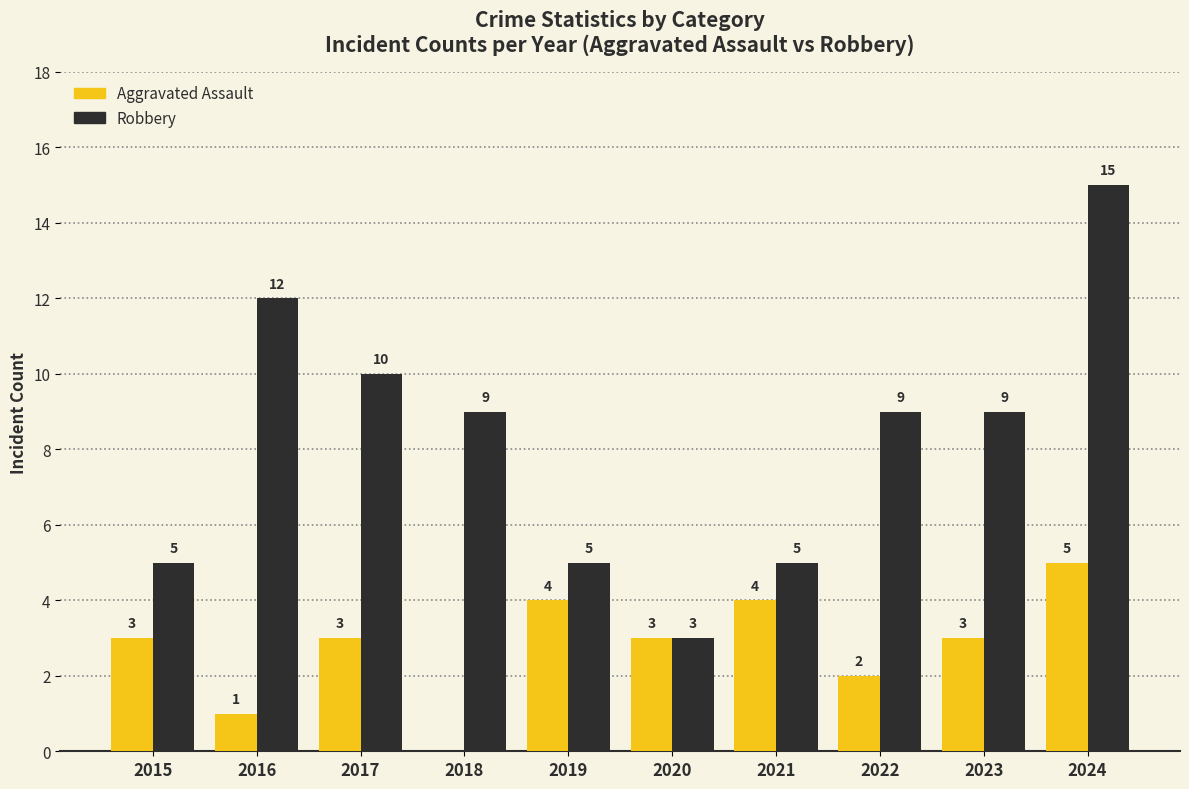

Is it true that Aggravated Assault equals 3 at 2017?

True